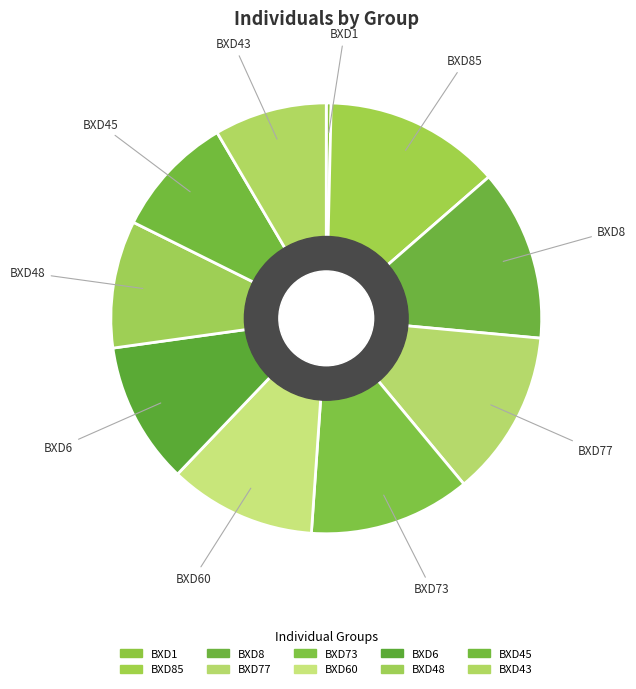

How many slices are in this pie chart?

10